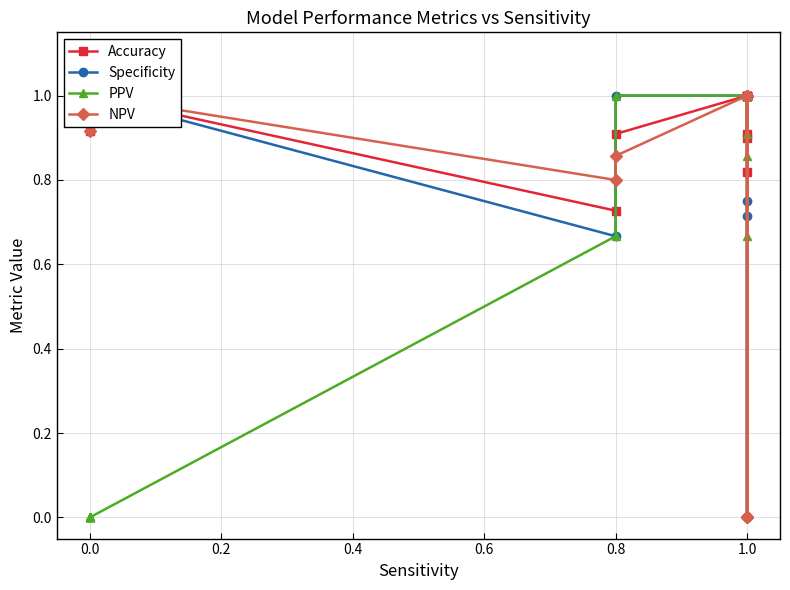

Rank the series at 0.0 from lowest to highest value.

PPV, Accuracy, Specificity, NPV